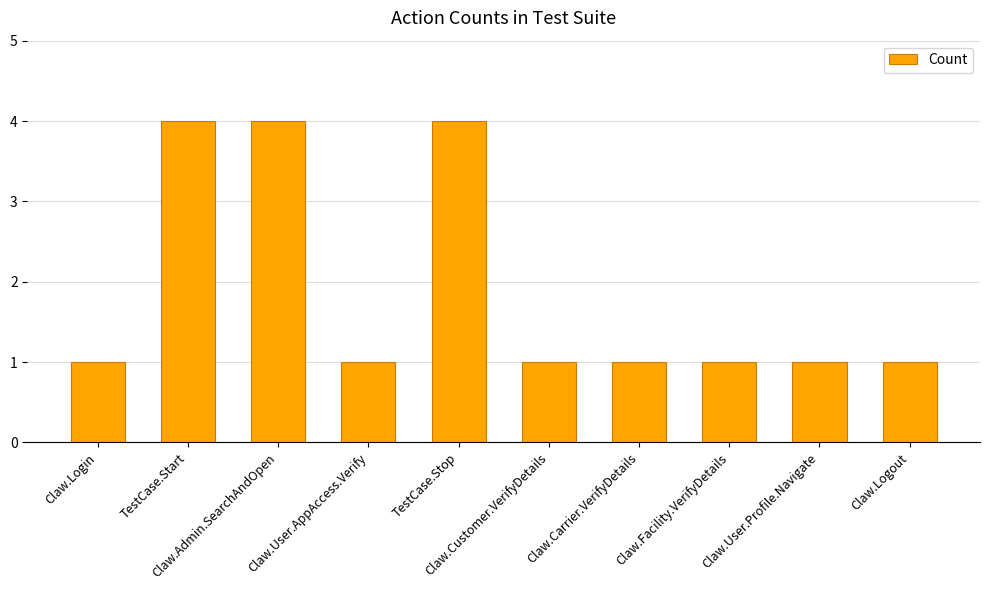

Reading left to right, list all the values displayed in this chart.

1	4	4	1	4	1	1	1	1	1